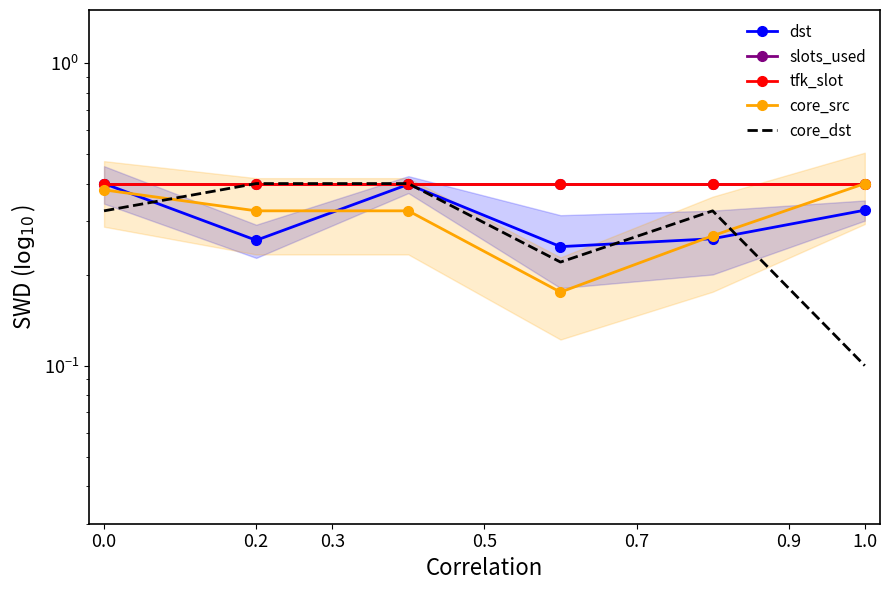

Which series has the widest spread of values?

core_dst